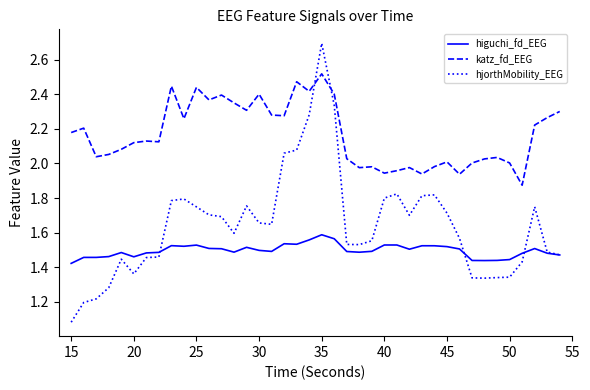

Count the number of categories in the chart.

40